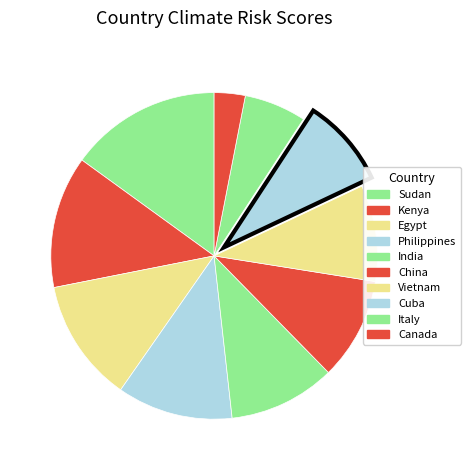

To the nearest percent, what portion does Philippines represent?

11%